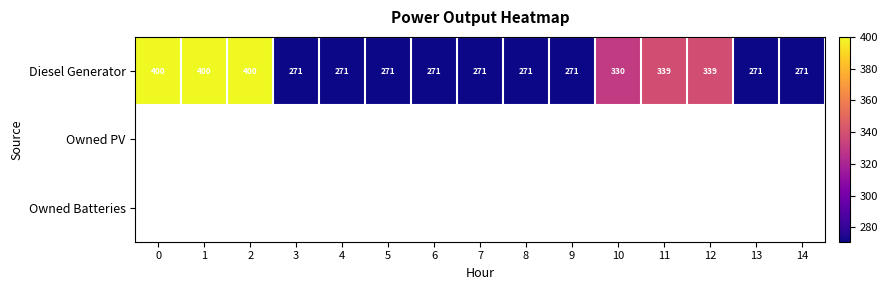

What is the difference between the highest and lowest values at 10?

330